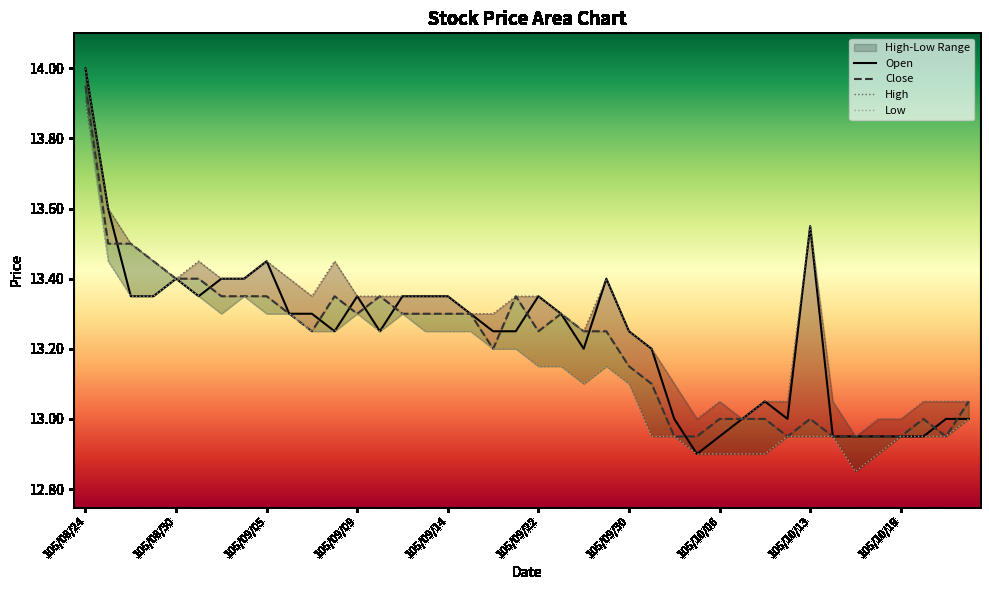

In High, how many points are higher than both neighbors (excluding endpoints)?

6